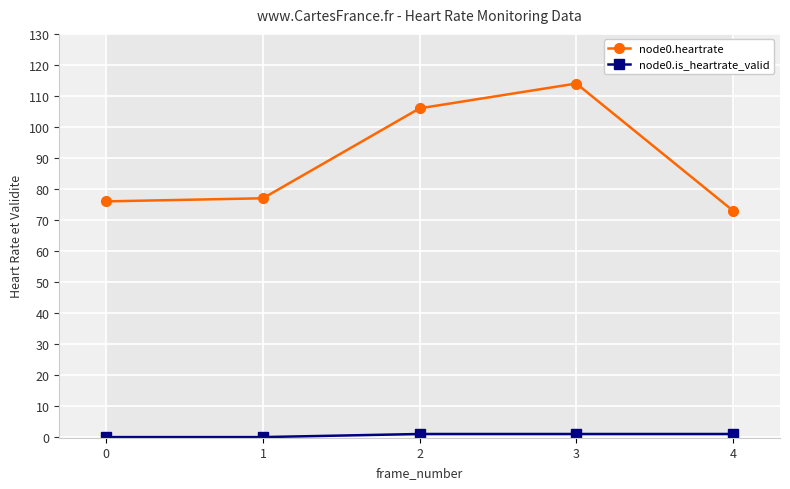

Between 1 and 2, which is larger?

2